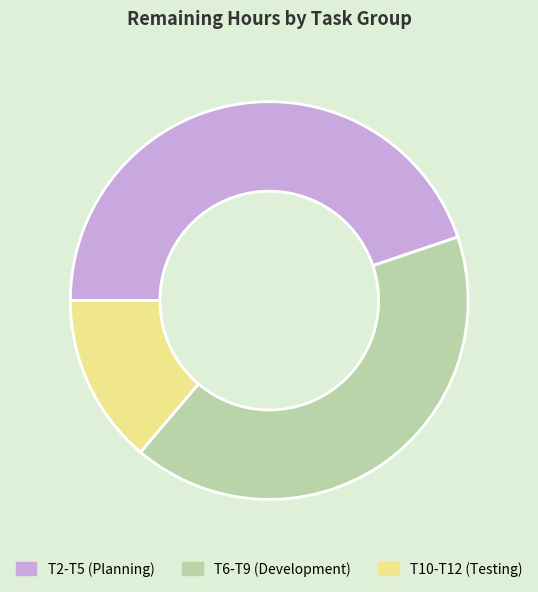

Combined, do T10-T12 (Testing) and T2-T5 (Planning) account for over 50%?

Yes